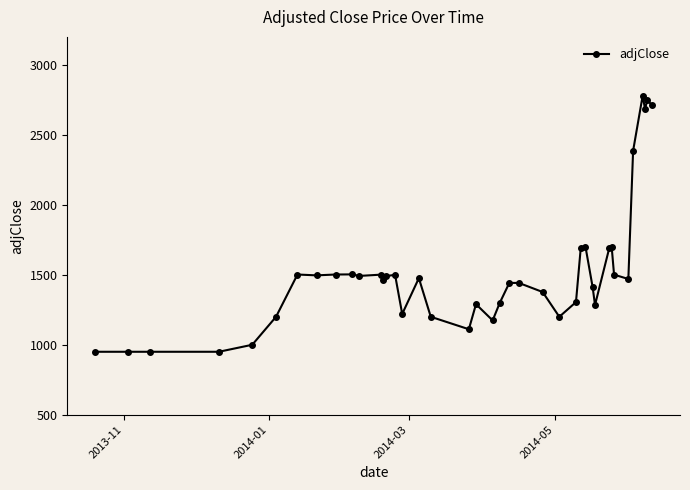

What is the average value?

1519